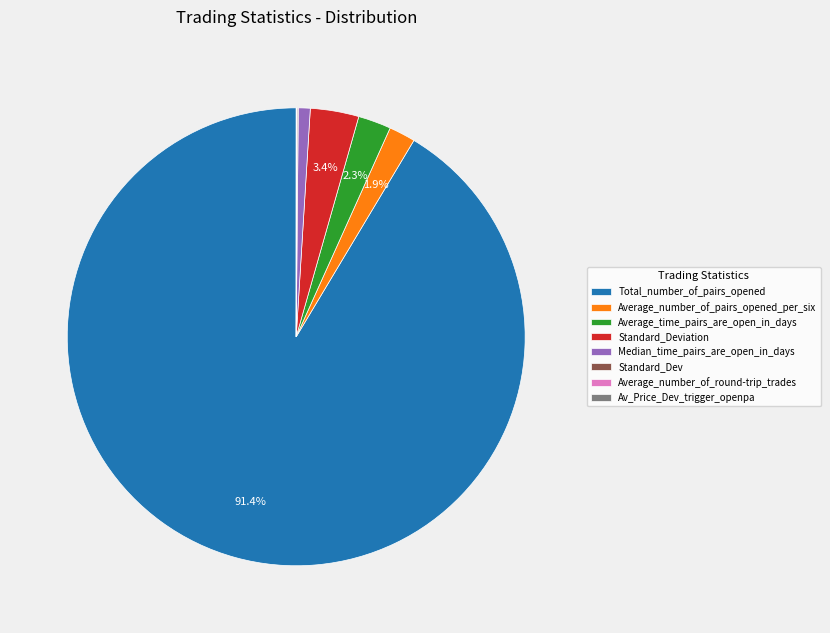

Between Total_number_of_pairs_opened and Median_time_pairs_are_open_in_days, which is larger?

Total_number_of_pairs_opened